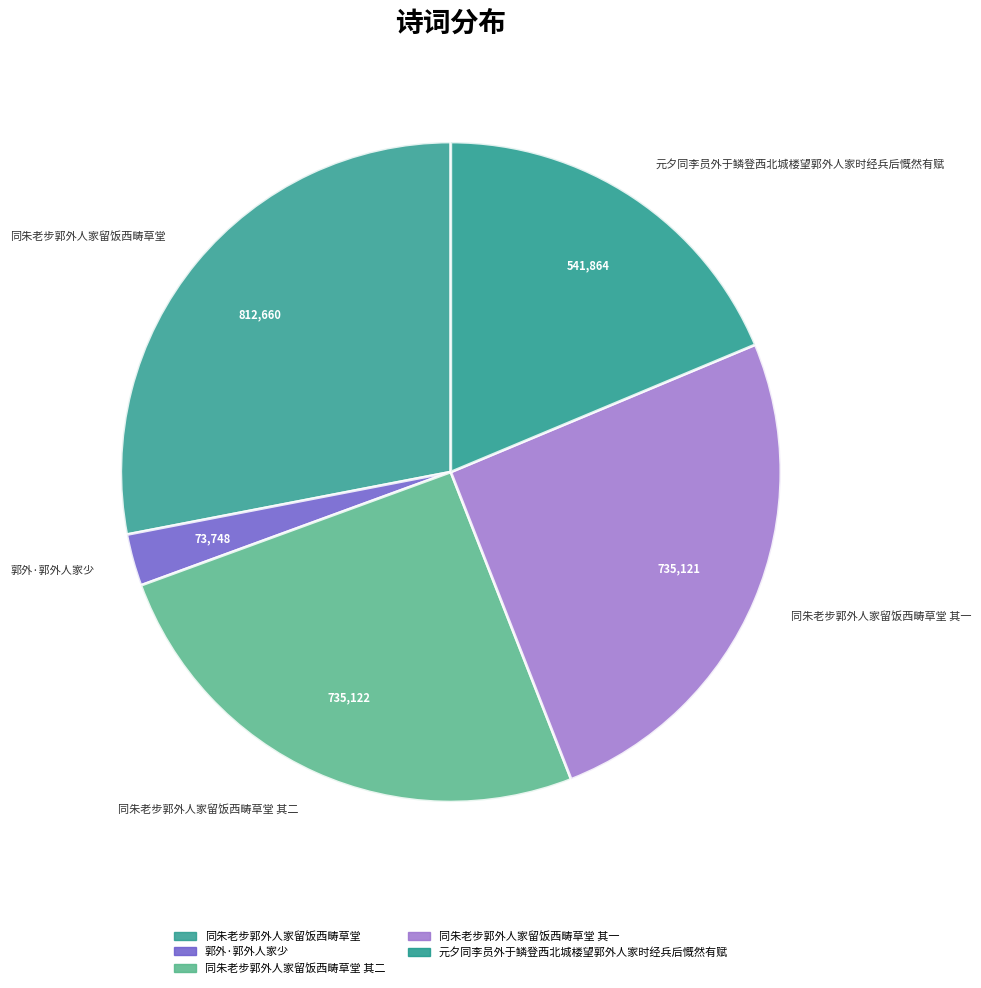

Is it true that 同朱老步郭外人家留饭西畴草堂 其一 is 25% of the pie?

True